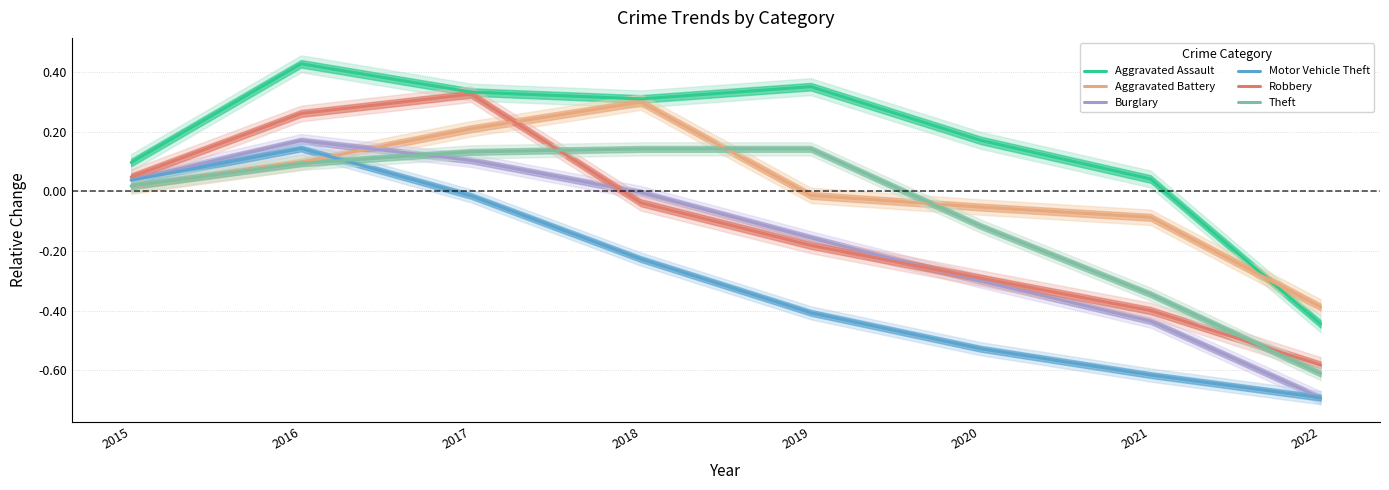

Which series has the largest total across all categories?

Aggravated Assault